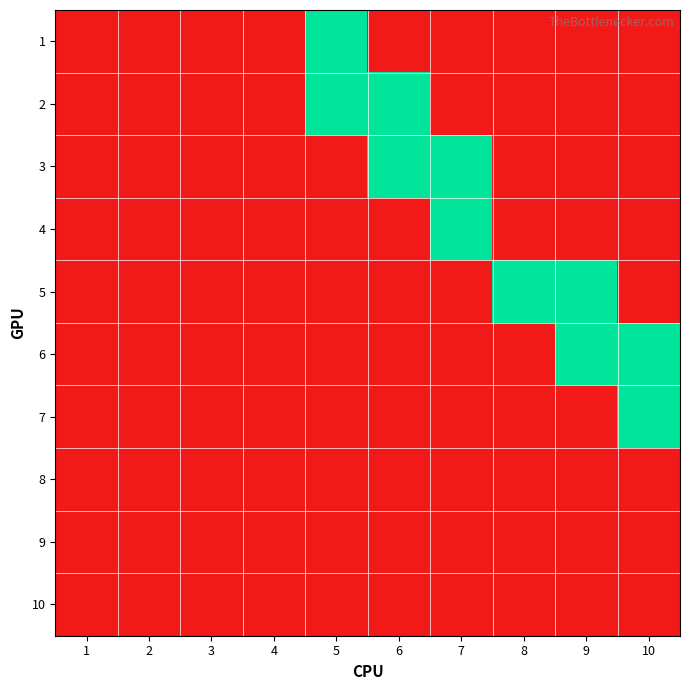

Rank the series at 3 from lowest to highest value.

1, 2, 3, 4, 5, 6, 7, 8, 9, 10